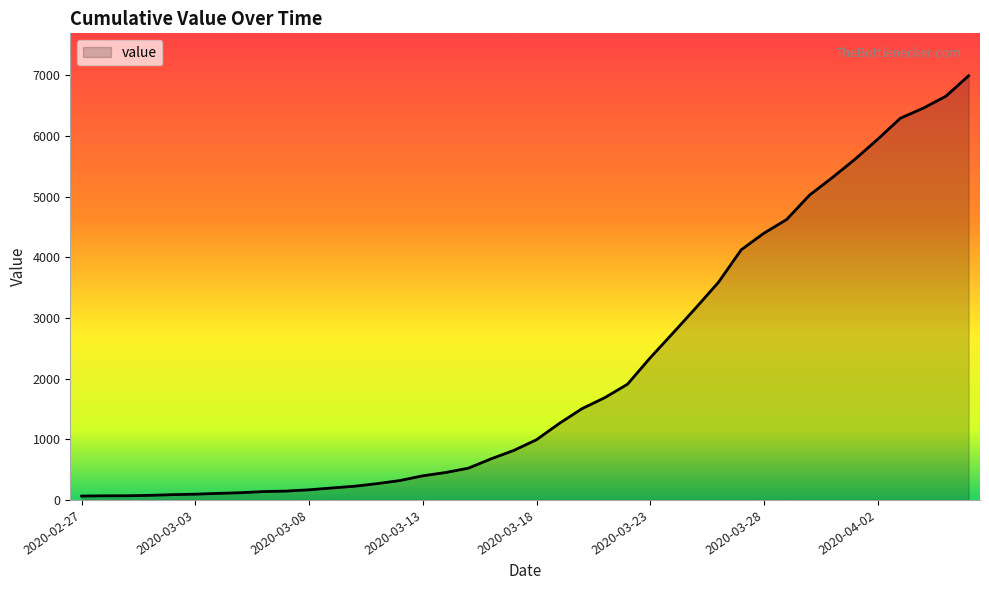

Reading left to right, what are all the values shown in this chart?

64	68	69	76	87	95	108	119	138	146	167	197	226	269	320	398	452	523	677	816	993	1261	1505	1686	1908	2344	2752	3165	3589	4125	4399	4625	5025	5314	5617	5947	6295	6460	6657	6995